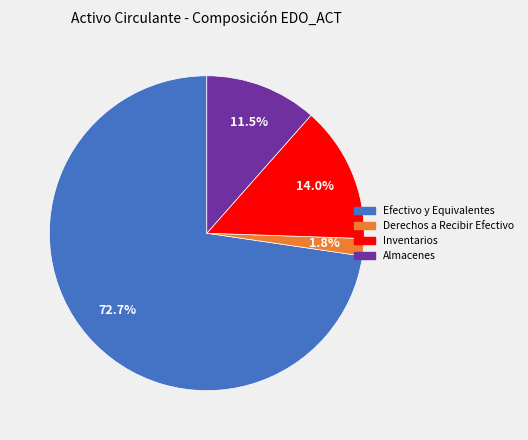

Is there a majority slice in this chart?

Yes